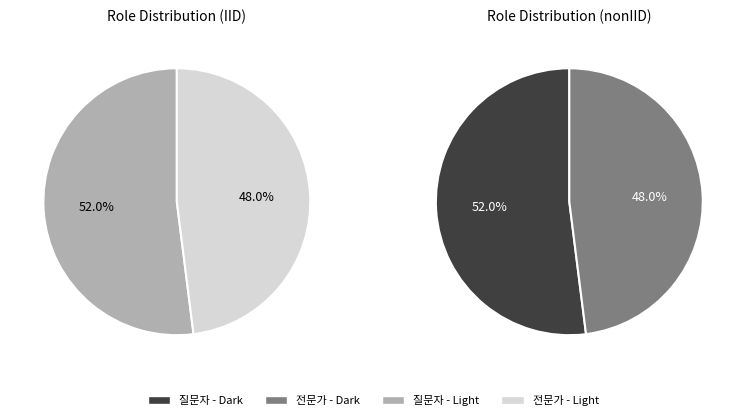

To the nearest percent, what is the difference between the 질문자 and 전문가 slice percentages?

4%